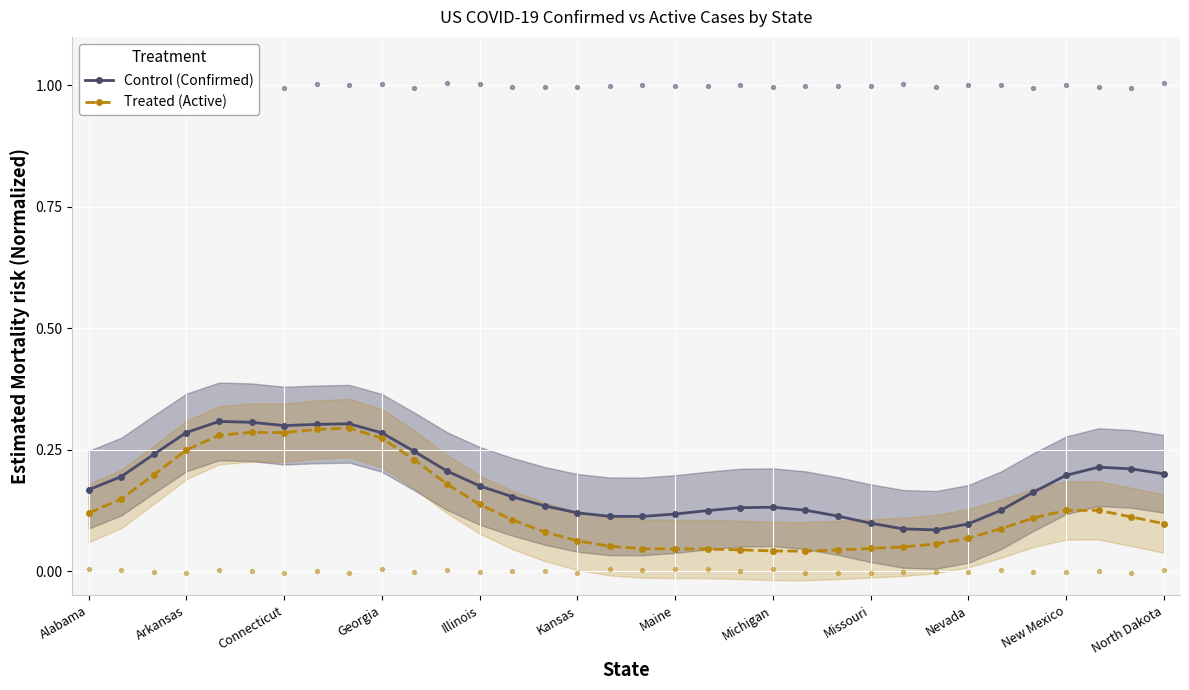

At how many categories does at least one series exceed 0?

34